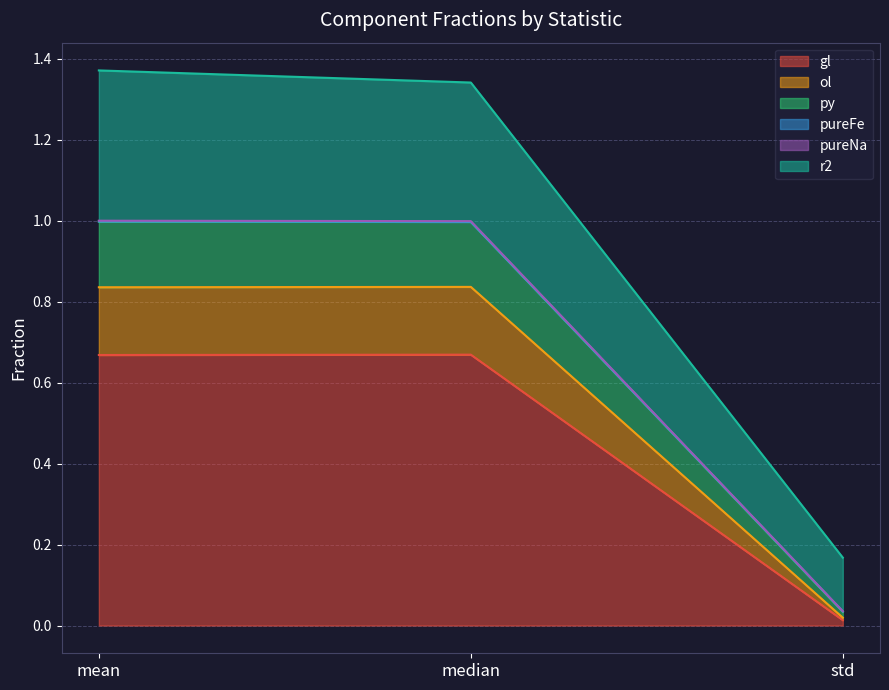

Which series has the widest spread of values?

r2